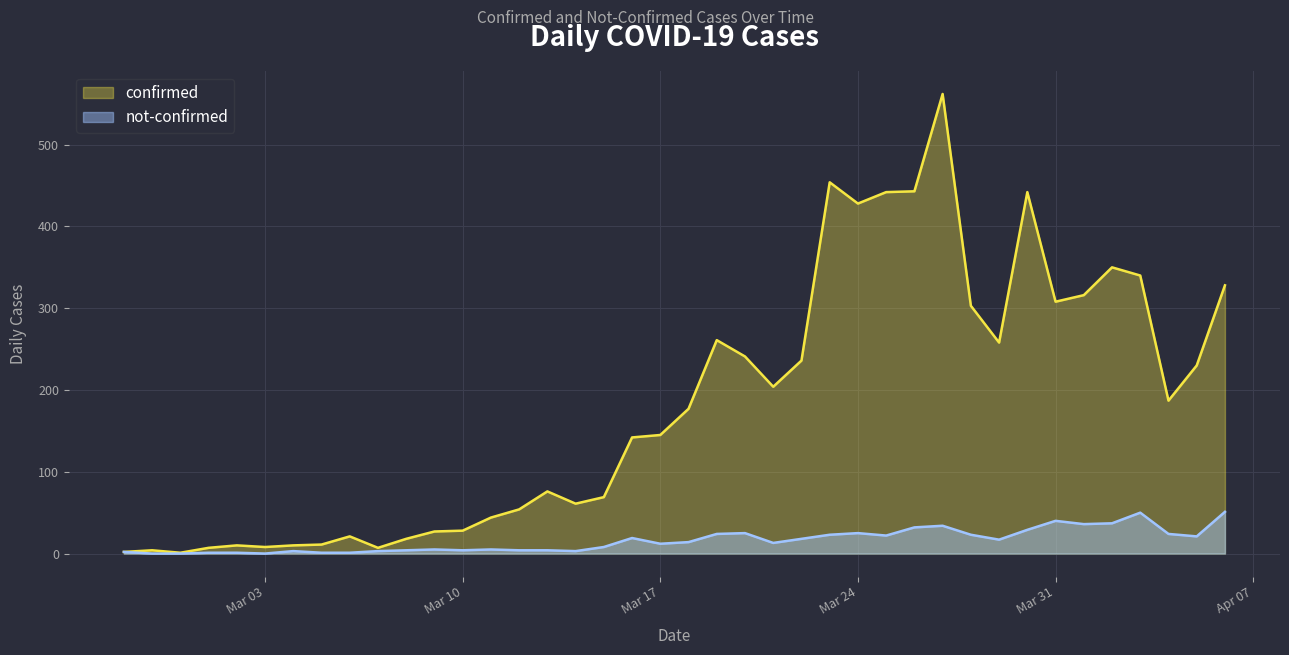

Which series has the largest range (max minus min)?

confirmed